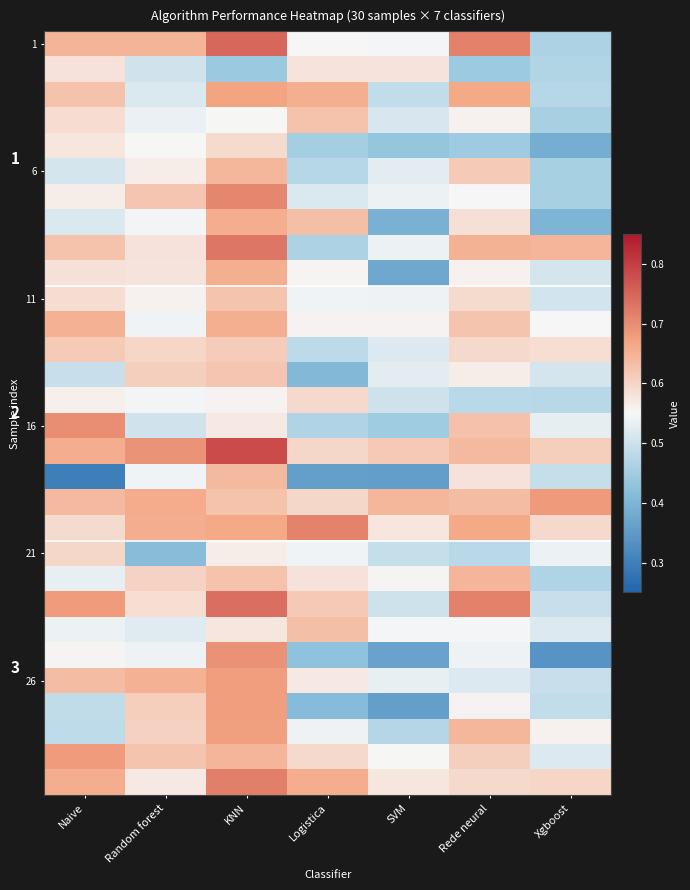

Which label corresponds to the largest value in the chart?

KNN